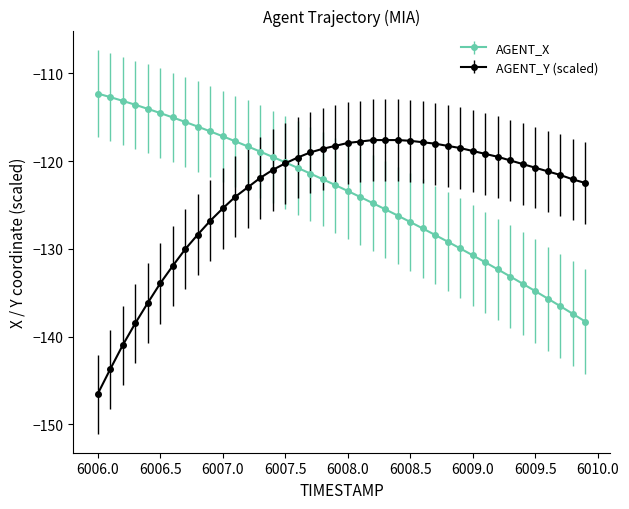

Which series has the widest spread of values?

AGENT_Y (scaled)